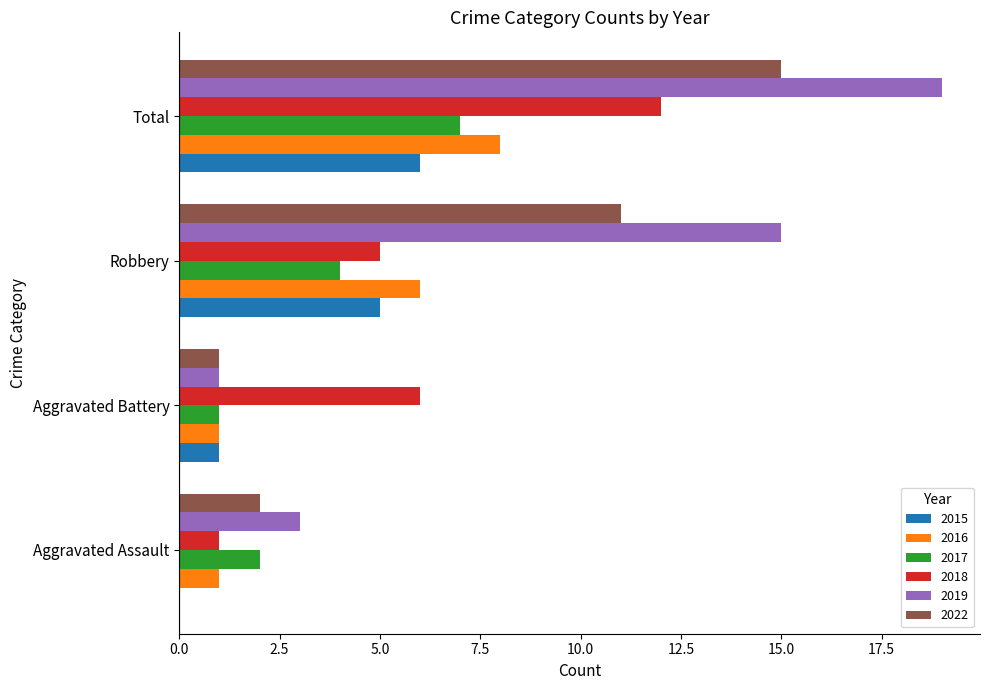

What is the sum of all 2015 values?

12